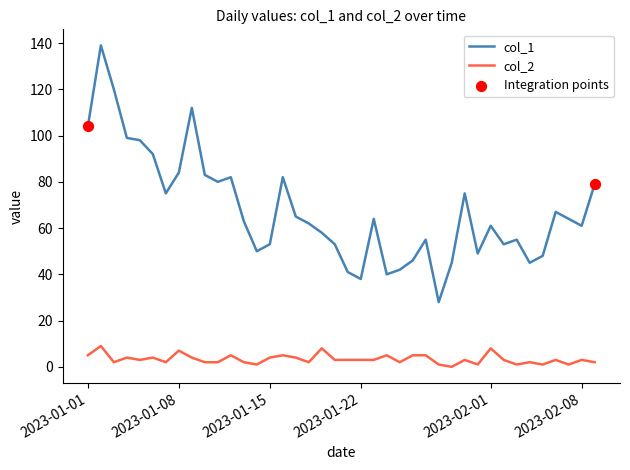

Which series has the largest total across all categories?

col_1